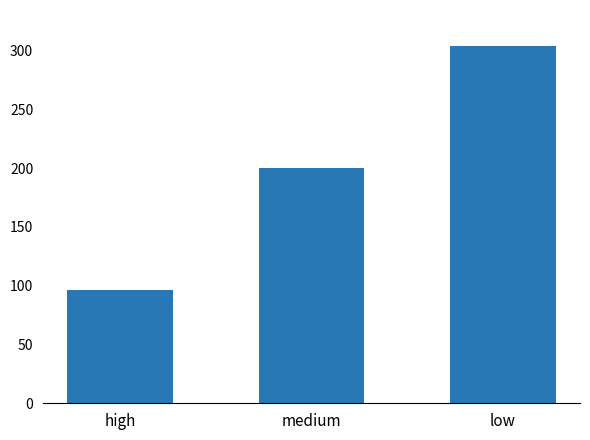

Count the number of categories in the chart.

3